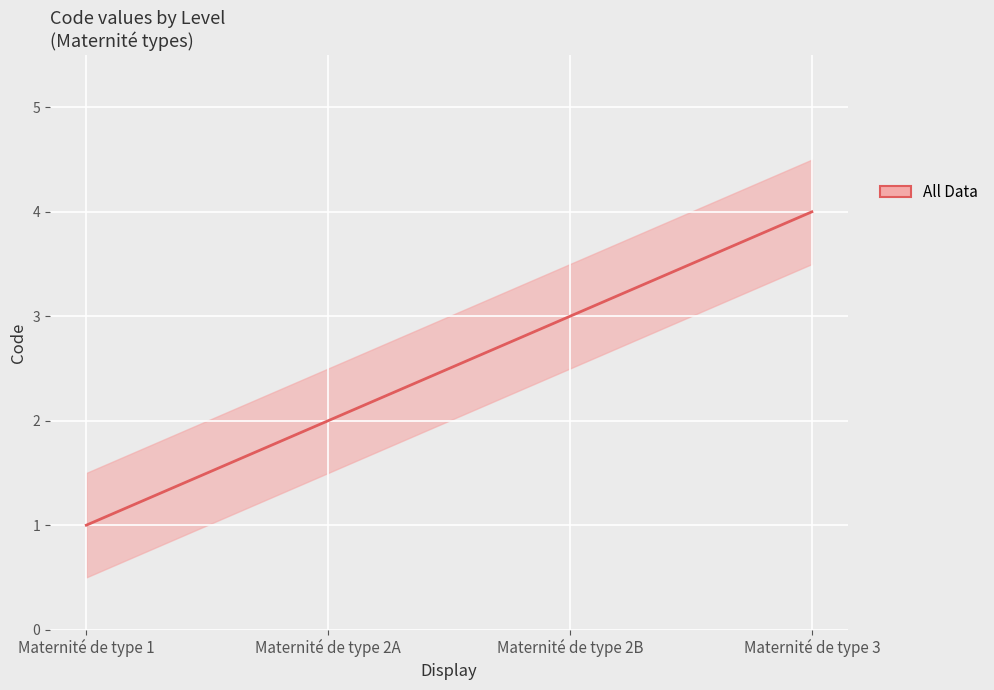

Is it true that the value at Maternité de type 2A is 2?

True